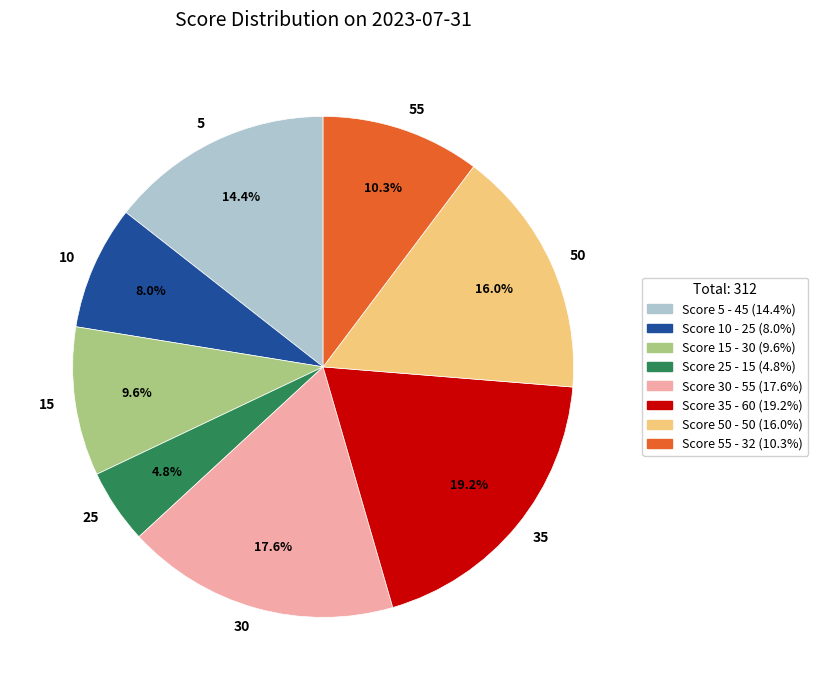

Which has a higher value, 10 or 30?

30